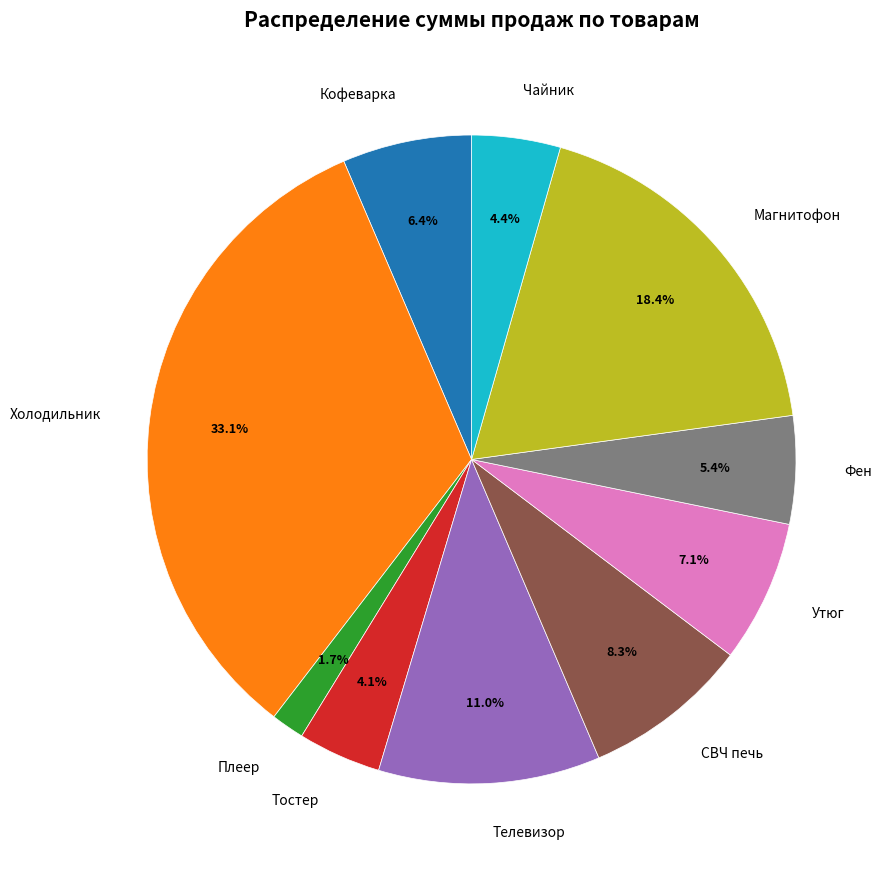

True or false: Фен accounts for 5% of the total.

True